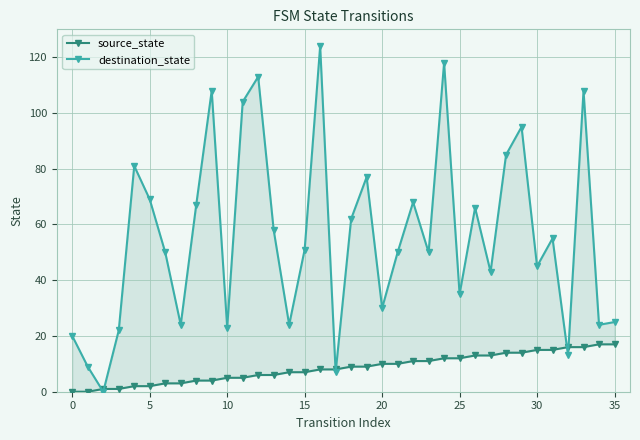

How many lines are shown in the chart?

2